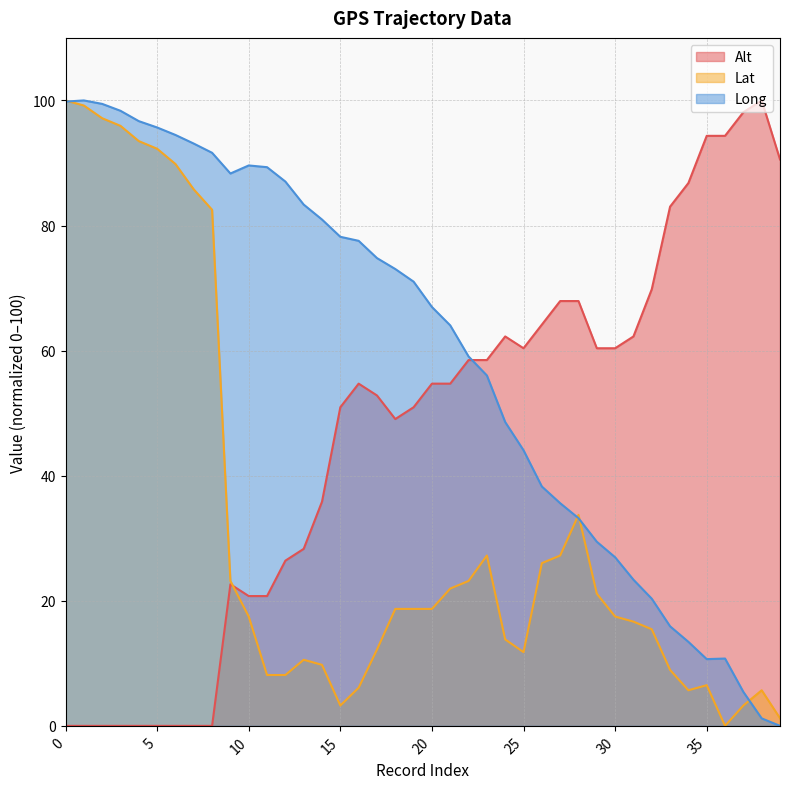

Which series has the largest total across all categories?

Long